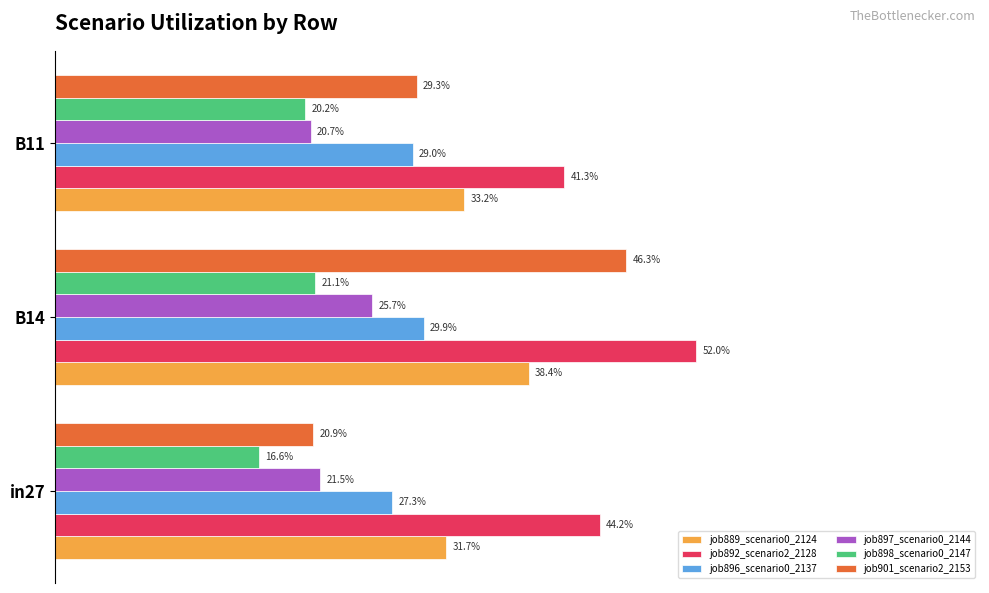

What are all the series names shown in the legend?

job889_scenario0_2124, job892_scenario2_2128, job896_scenario0_2137, job897_scenario0_2144, job898_scenario0_2147, job901_scenario2_2153